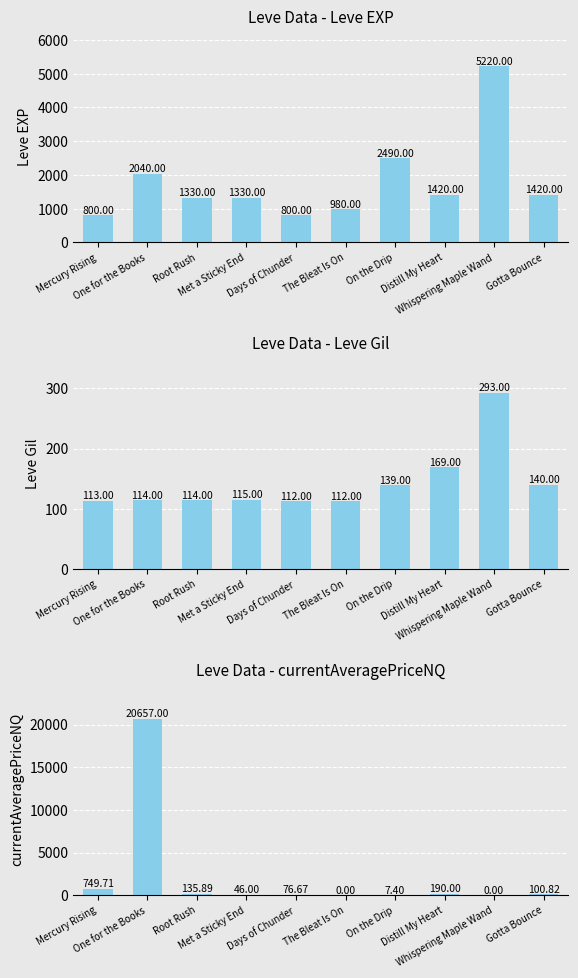

Reading right to left, list all the values displayed in this chart.

Leve EXP: Gotta Bounce=1420.0	Whispering Maple Wand=5220.0	Distill My Heart=1420.0	On the Drip=2490.0	The Bleat Is On=980.0	Days of Chunder=800.0	Met a Sticky End=1330.0	Root Rush=1330.0	One for the Books=2040.0	Mercury Rising=800.0
Leve Gil: Gotta Bounce=140.0	Whispering Maple Wand=293.0	Distill My Heart=169.0	On the Drip=139.0	The Bleat Is On=112.0	Days of Chunder=112.0	Met a Sticky End=115.0	Root Rush=114.0	One for the Books=114.0	Mercury Rising=113.0
currentAveragePriceNQ: Gotta Bounce=100.8	Whispering Maple Wand=0.0	Distill My Heart=190.0	On the Drip=7.4	The Bleat Is On=0.0	Days of Chunder=76.7	Met a Sticky End=46.0	Root Rush=135.9	One for the Books=20657.0	Mercury Rising=749.7